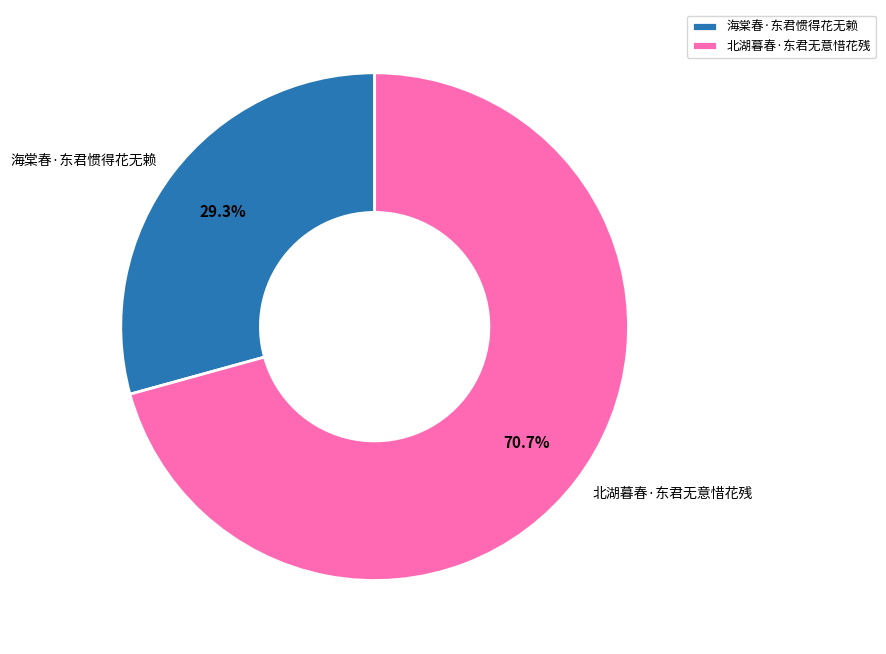

To the nearest percent, what percentage of the pie is 北湖暮春·东君无意惜花残?

71%